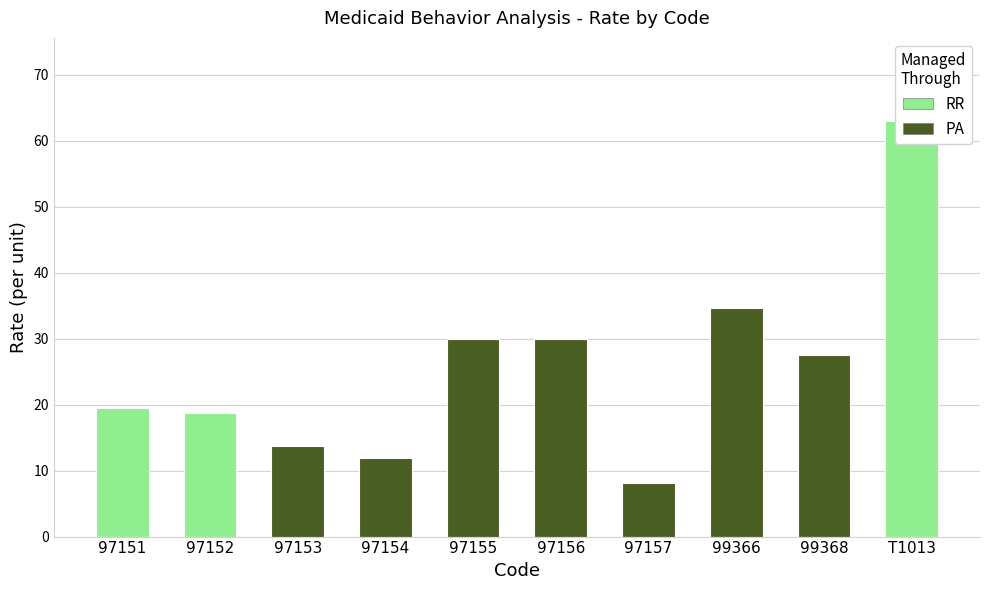

How many data points in PA are less than 13?

5